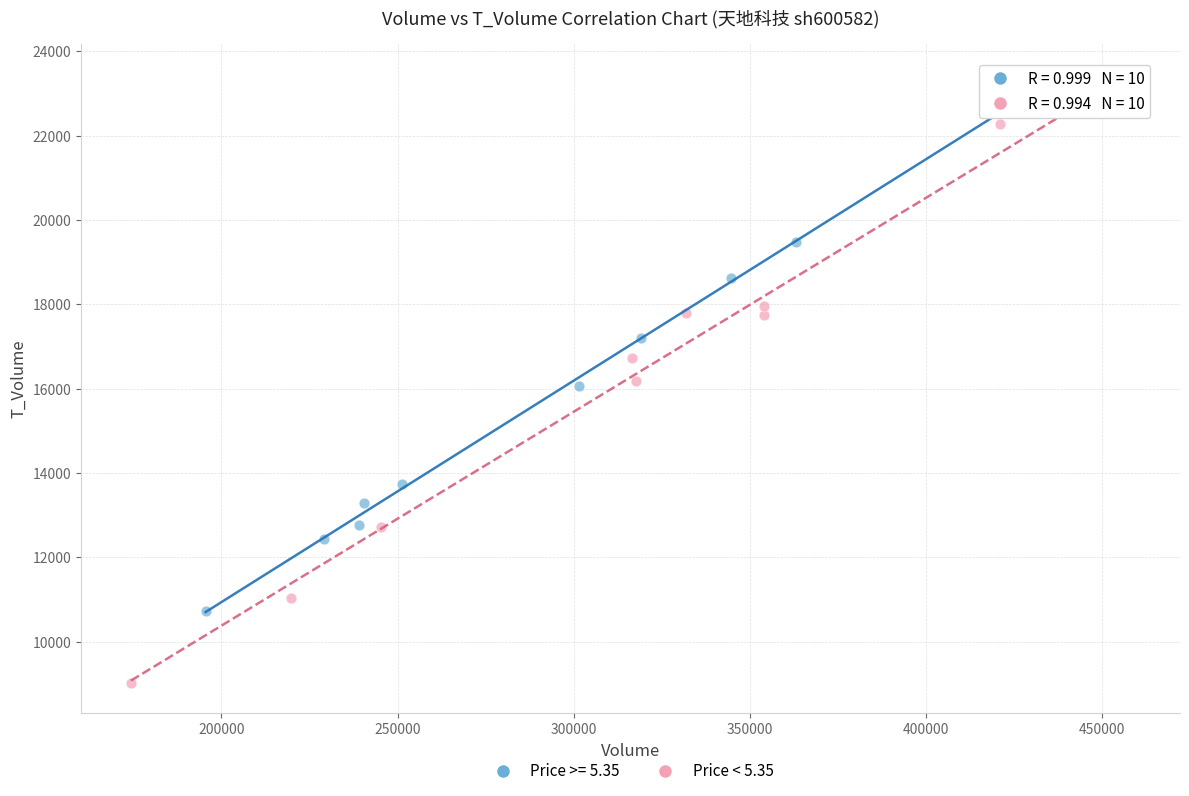

Which series has the largest Y range (max minus min)?

Price < 5.35